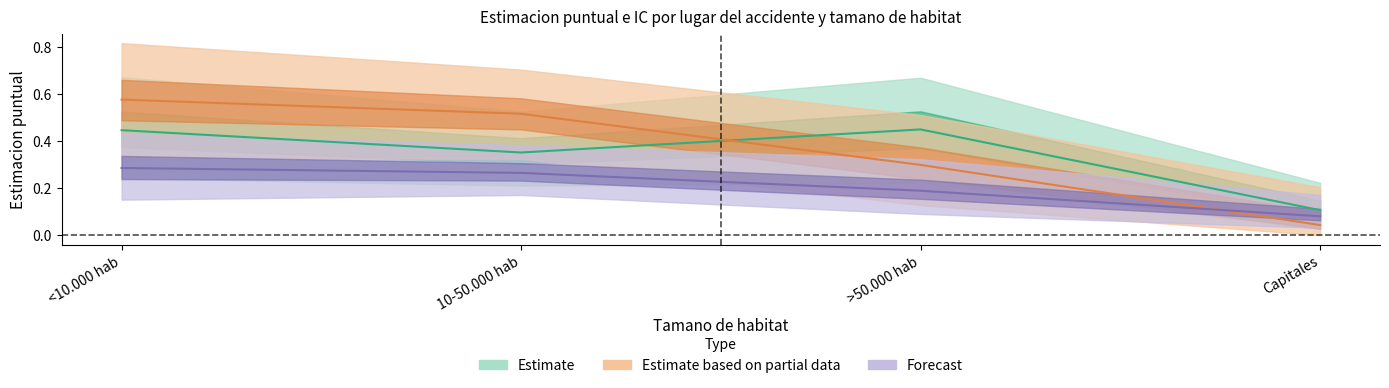

Does the chart display data point markers on the line(s)?

No